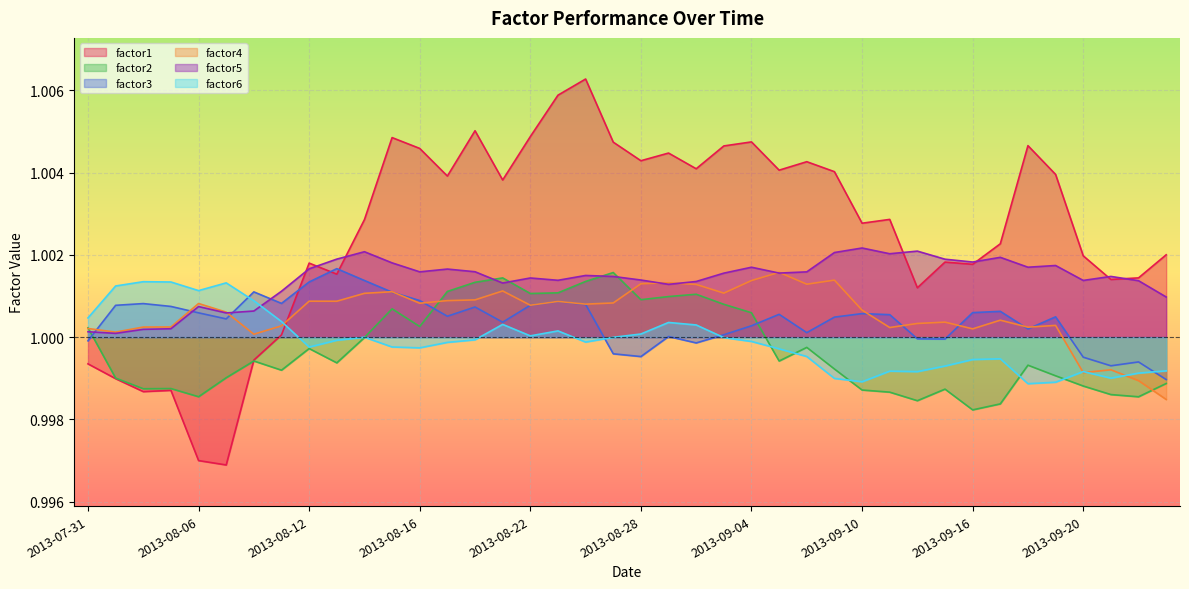

Rank the categories by factor1 value from highest to lowest.

2013-08-26, 2013-08-23, 2013-08-20, 2013-08-22, 2013-08-15, 2013-09-04, 2013-08-27, 2013-09-18, 2013-09-03, 2013-08-16, 2013-08-29, 2013-08-28, 2013-09-06, 2013-08-30, 2013-09-05, 2013-09-09, 2013-09-19, 2013-08-19, 2013-08-21, 2013-09-11, 2013-08-14, 2013-09-10, 2013-09-17, 2013-09-25, 2013-09-20, 2013-09-13, 2013-08-12, 2013-09-16, 2013-08-13, 2013-09-24, 2013-09-23, 2013-09-12, 2013-08-09, 2013-08-08, 2013-07-31, 2013-08-01, 2013-08-05, 2013-08-02, 2013-08-06, 2013-08-07